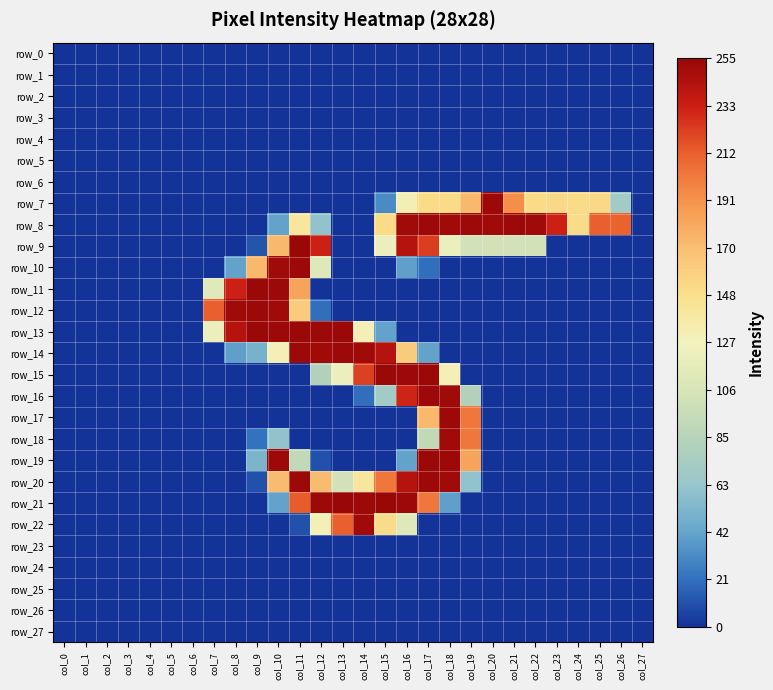

Reading left to right, what are all the values shown in this chart?

row_0: 0	0	0	0	0	0	0	0	0	0	0	0	0	0	0	0	0	0	0	0	0	0	0	0	0	0	0	0
row_1: 0	0	0	0	0	0	0	0	0	0	0	0	0	0	0	0	0	0	0	0	0	0	0	0	0	0	0	0
row_2: 0	0	0	0	0	0	0	0	0	0	0	0	0	0	0	0	0	0	0	0	0	0	0	0	0	0	0	0
row_3: 0	0	0	0	0	0	0	0	0	0	0	0	0	0	0	0	0	0	0	0	0	0	0	0	0	0	0	0
row_4: 0	0	0	0	0	0	0	0	0	0	0	0	0	0	0	0	0	0	0	0	0	0	0	0	0	0	0	0
row_5: 0	0	0	0	0	0	0	0	0	0	0	0	0	0	0	0	0	0	0	0	0	0	0	0	0	0	0	0
row_6: 0	0	0	0	0	0	0	0	0	0	0	0	0	0	0	0	0	0	0	0	0	0	0	0	0	0	0	0
row_7: 0	0	0	0	0	0	0	0	0	0	0	0	0	0	0	31	132	152	152	173	253	193	152	153	152	153	71	0
row_8: 0	0	0	0	0	0	0	0	0	0	41	142	61	0	0	152	252	253	252	253	252	253	252	233	151	213	212	0
row_9: 0	0	0	0	0	0	0	0	0	11	173	255	233	0	0	123	243	224	122	102	102	102	102	0	0	0	0	0
row_10: 0	0	0	0	0	0	0	0	41	173	252	253	111	0	0	0	40	20	0	0	0	0	0	0	0	0	0	0
row_11: 0	0	0	0	0	0	0	113	233	254	253	183	0	0	0	0	0	0	0	0	0	0	0	0	0	0	0	0
row_12: 0	0	0	0	0	0	0	213	252	253	252	162	20	0	0	0	0	0	0	0	0	0	0	0	0	0	0	0
row_13: 0	0	0	0	0	0	0	123	243	254	253	254	253	254	131	41	0	0	0	0	0	0	0	0	0	0	0	0
row_14: 0	0	0	0	0	0	0	0	40	50	131	253	252	253	252	243	162	41	0	0	0	0	0	0	0	0	0	0
row_15: 0	0	0	0	0	0	0	0	0	0	0	0	82	123	223	254	253	254	131	0	0	0	0	0	0	0	0	0
row_16: 0	0	0	0	0	0	0	0	0	0	0	0	0	0	20	71	232	253	252	82	0	0	0	0	0	0	0	0
row_17: 0	0	0	0	0	0	0	0	0	0	0	0	0	0	0	0	0	173	253	203	0	0	0	0	0	0	0	0
row_18: 0	0	0	0	0	0	0	0	0	21	61	0	0	0	0	0	0	92	252	203	0	0	0	0	0	0	0	0
row_19: 0	0	0	0	0	0	0	0	0	52	253	92	10	0	0	0	41	254	253	183	0	0	0	0	0	0	0	0
row_20: 0	0	0	0	0	0	0	0	0	10	172	253	172	102	142	203	243	253	252	61	0	0	0	0	0	0	0	0
row_21: 0	0	0	0	0	0	0	0	0	0	41	214	253	255	253	255	253	203	40	0	0	0	0	0	0	0	0	0
row_22: 0	0	0	0	0	0	0	0	0	0	0	10	131	213	252	151	111	0	0	0	0	0	0	0	0	0	0	0
row_23: 0	0	0	0	0	0	0	0	0	0	0	0	0	0	0	0	0	0	0	0	0	0	0	0	0	0	0	0
row_24: 0	0	0	0	0	0	0	0	0	0	0	0	0	0	0	0	0	0	0	0	0	0	0	0	0	0	0	0
row_25: 0	0	0	0	0	0	0	0	0	0	0	0	0	0	0	0	0	0	0	0	0	0	0	0	0	0	0	0
row_26: 0	0	0	0	0	0	0	0	0	0	0	0	0	0	0	0	0	0	0	0	0	0	0	0	0	0	0	0
row_27: 0	0	0	0	0	0	0	0	0	0	0	0	0	0	0	0	0	0	0	0	0	0	0	0	0	0	0	0